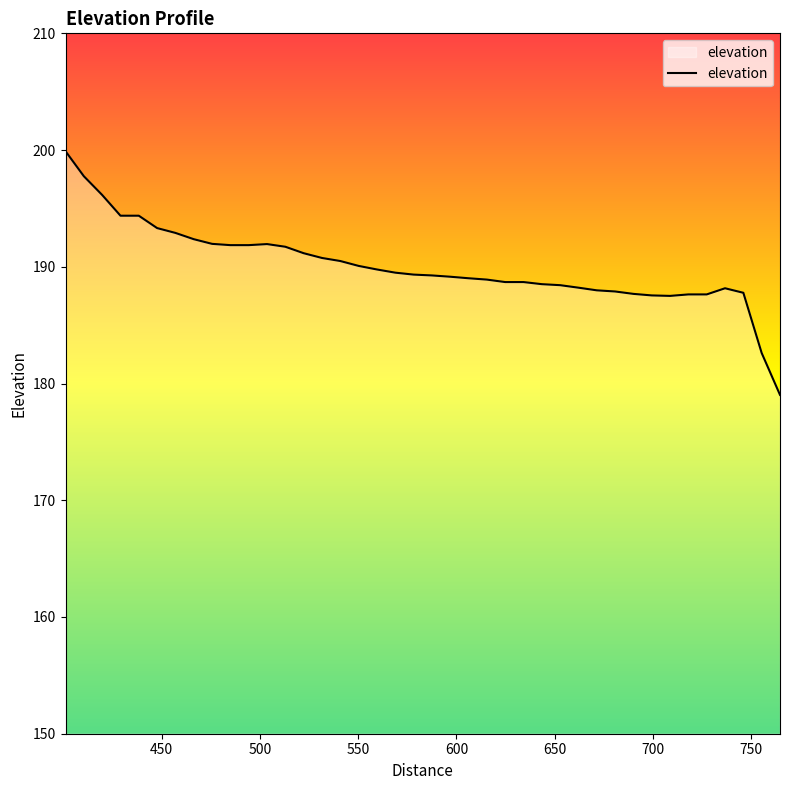

What is the maximum value shown in the chart?

199.9